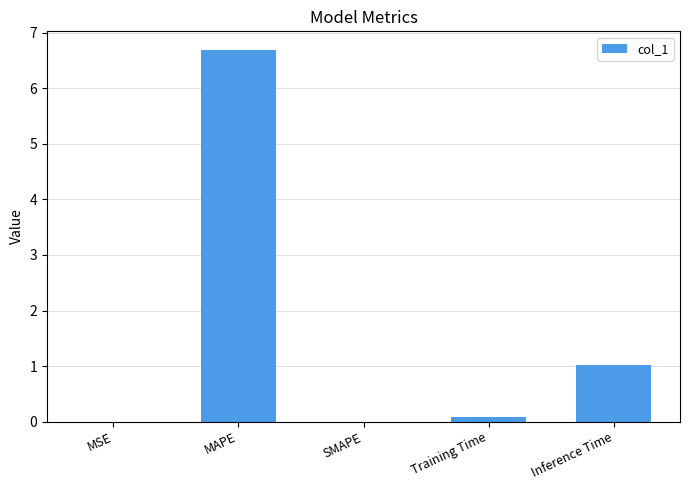

Between MAPE and MSE, which is larger?

MAPE